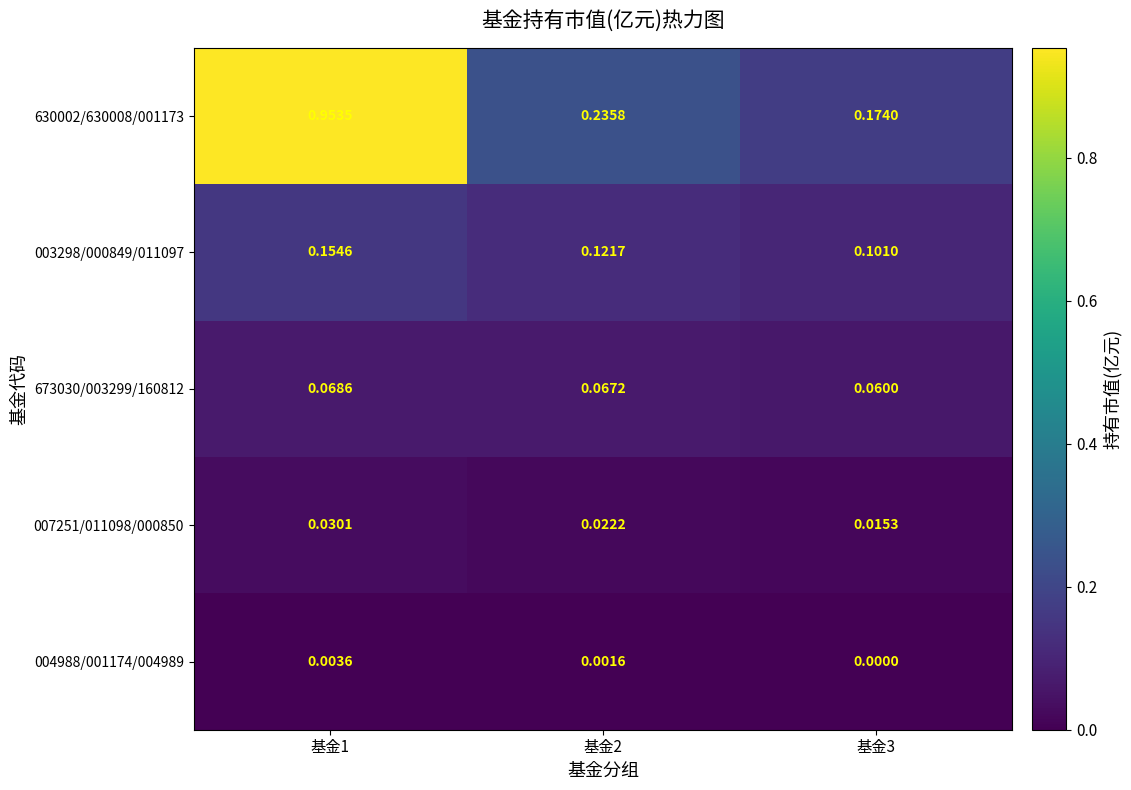

Reading right to left, list all the values displayed in this chart.

630002/630008/001173: 基金3=0.2	基金2=0.2	基金1=1.0
003298/000849/011097: 基金3=0.1	基金2=0.1	基金1=0.2
673030/003299/160812: 基金3=0.1	基金2=0.1	基金1=0.1
007251/011098/000850: 基金3=0.0	基金2=0.0	基金1=0.0
004988/001174/004989: 基金3=0.0	基金2=0.0	基金1=0.0